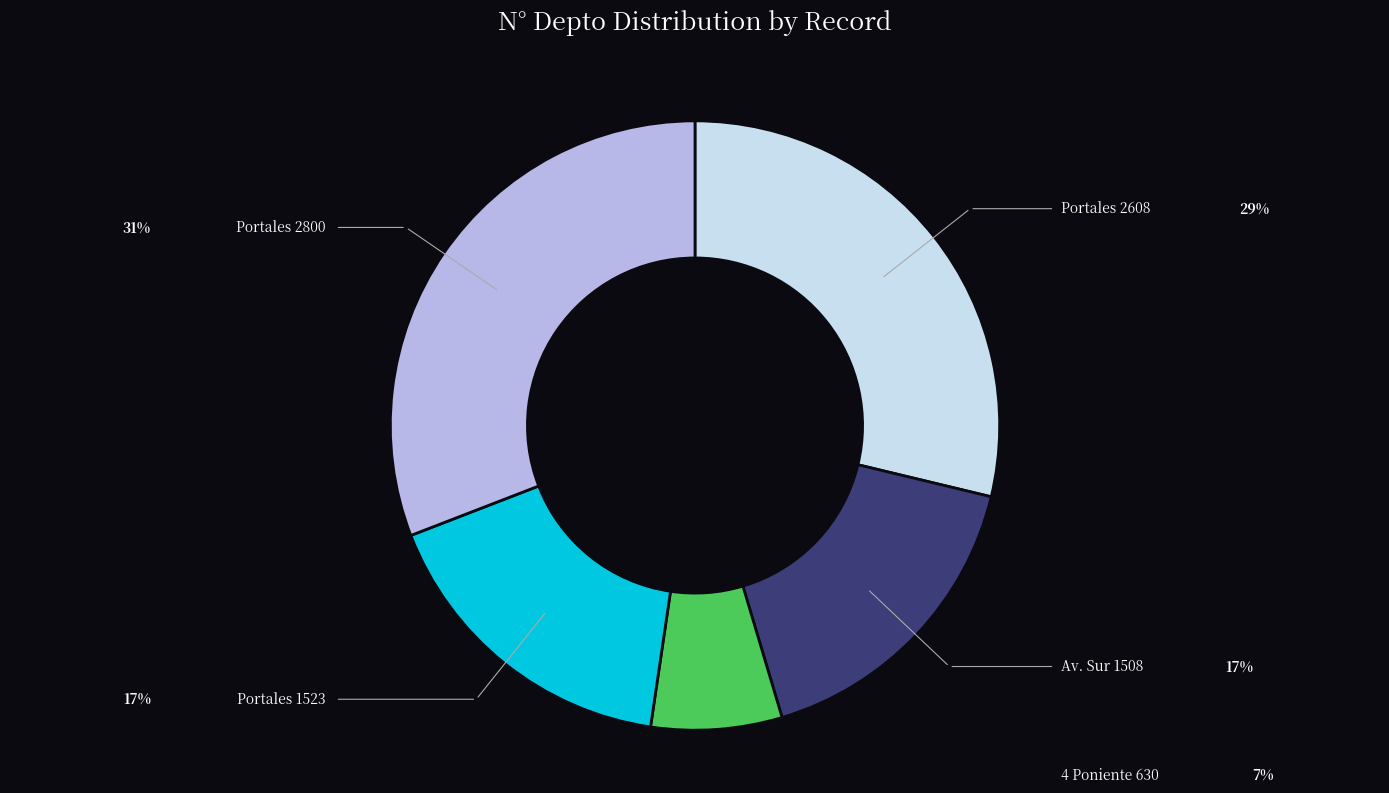

Does any single category account for the majority?

No